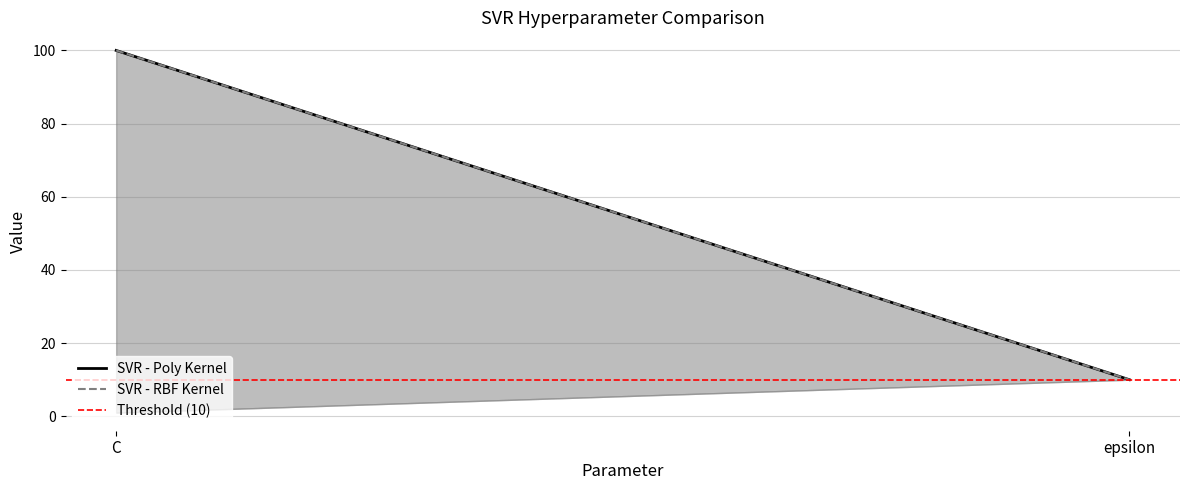

At which category does the chart reach its minimum across all series?

epsilon